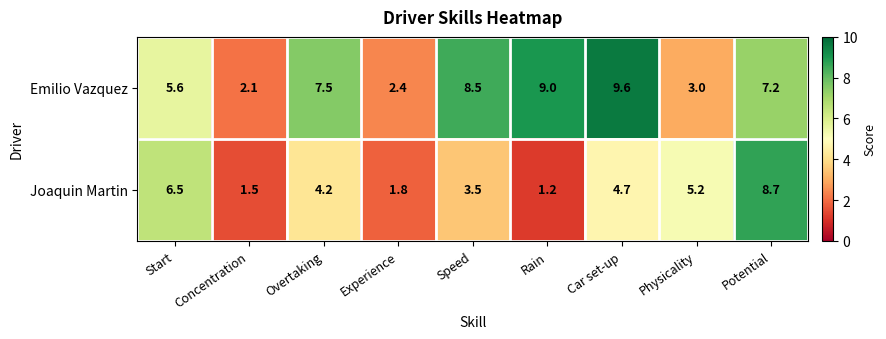

Which series has the largest total across all categories?

Emilio Vazquez